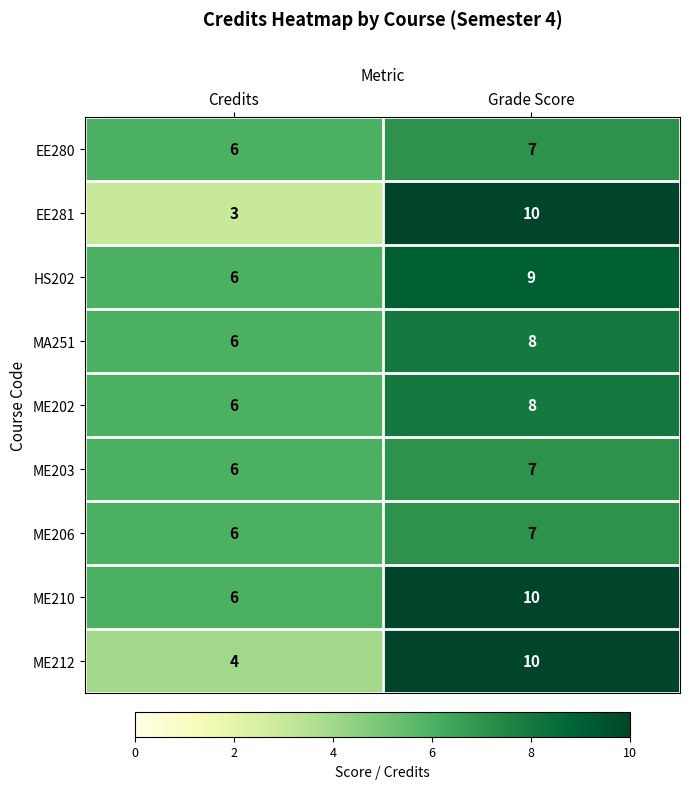

How many categories are shown in the chart?

2